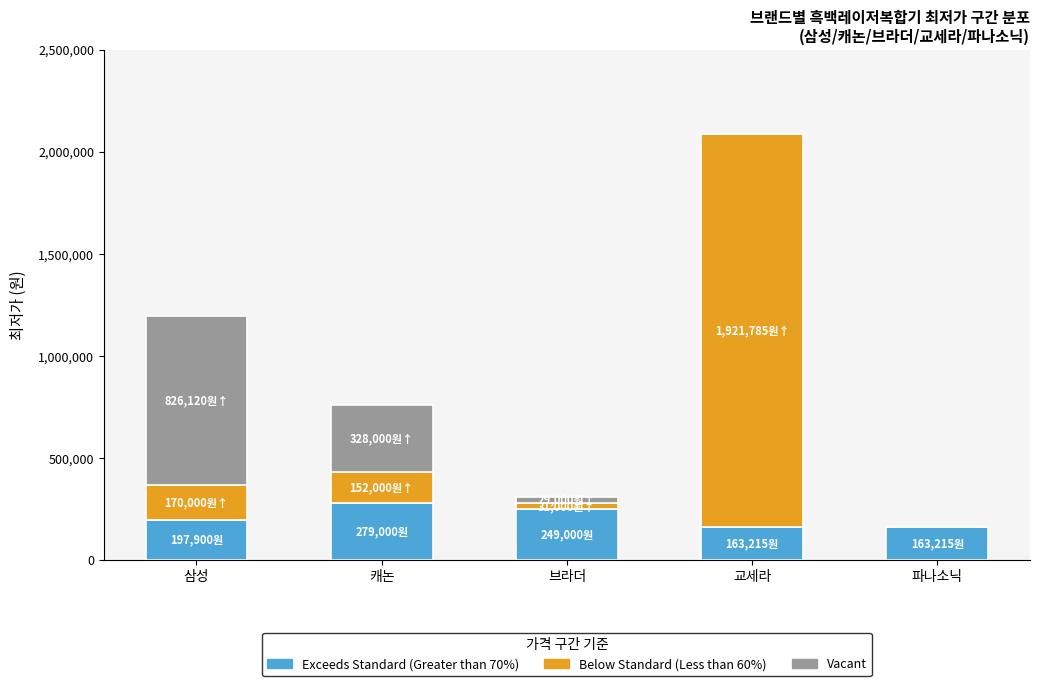

True or false: Exceeds Standard (Greater than 70%) has a value of 279000 at 캐논.

True